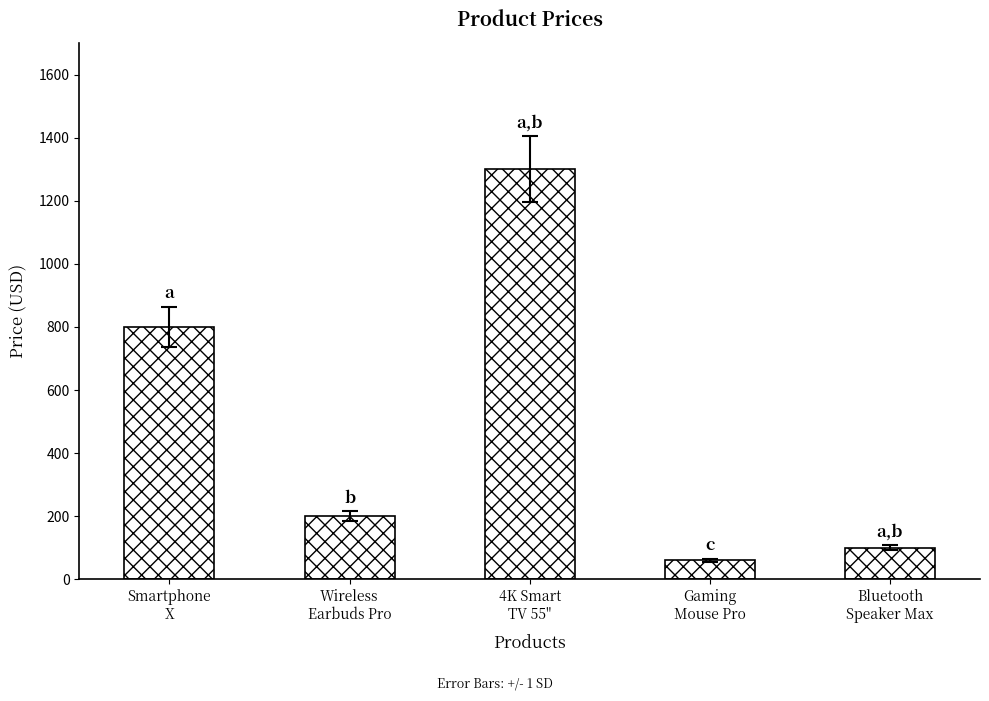

At which label does the data first exceed 199?

Smartphone
X